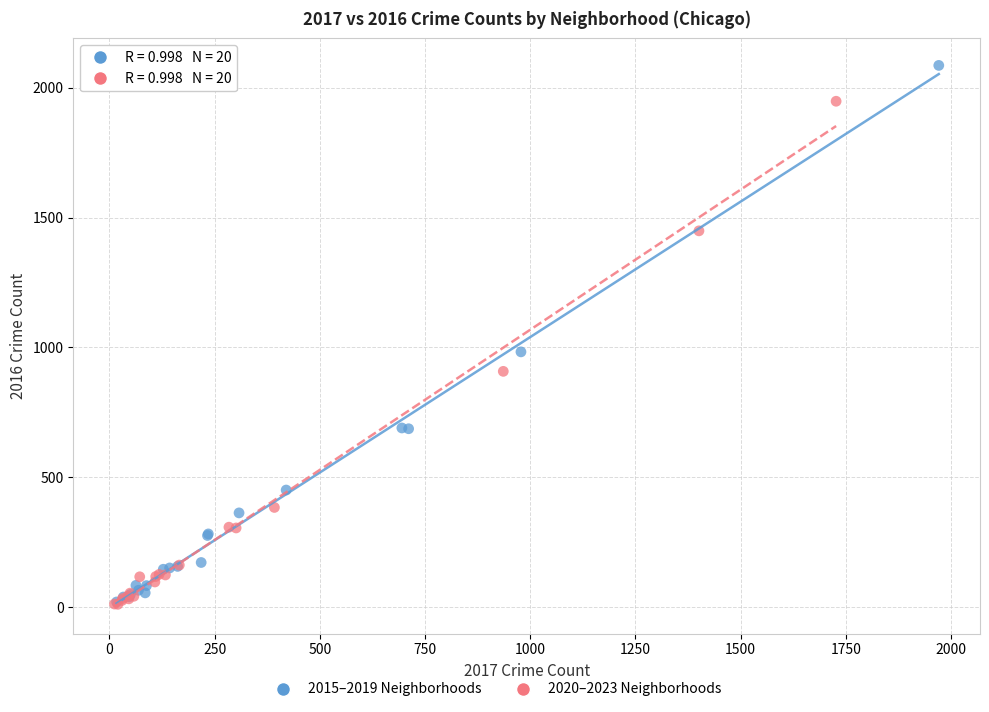

Which series has the largest Y range (max minus min)?

2015–2019 Neighborhoods